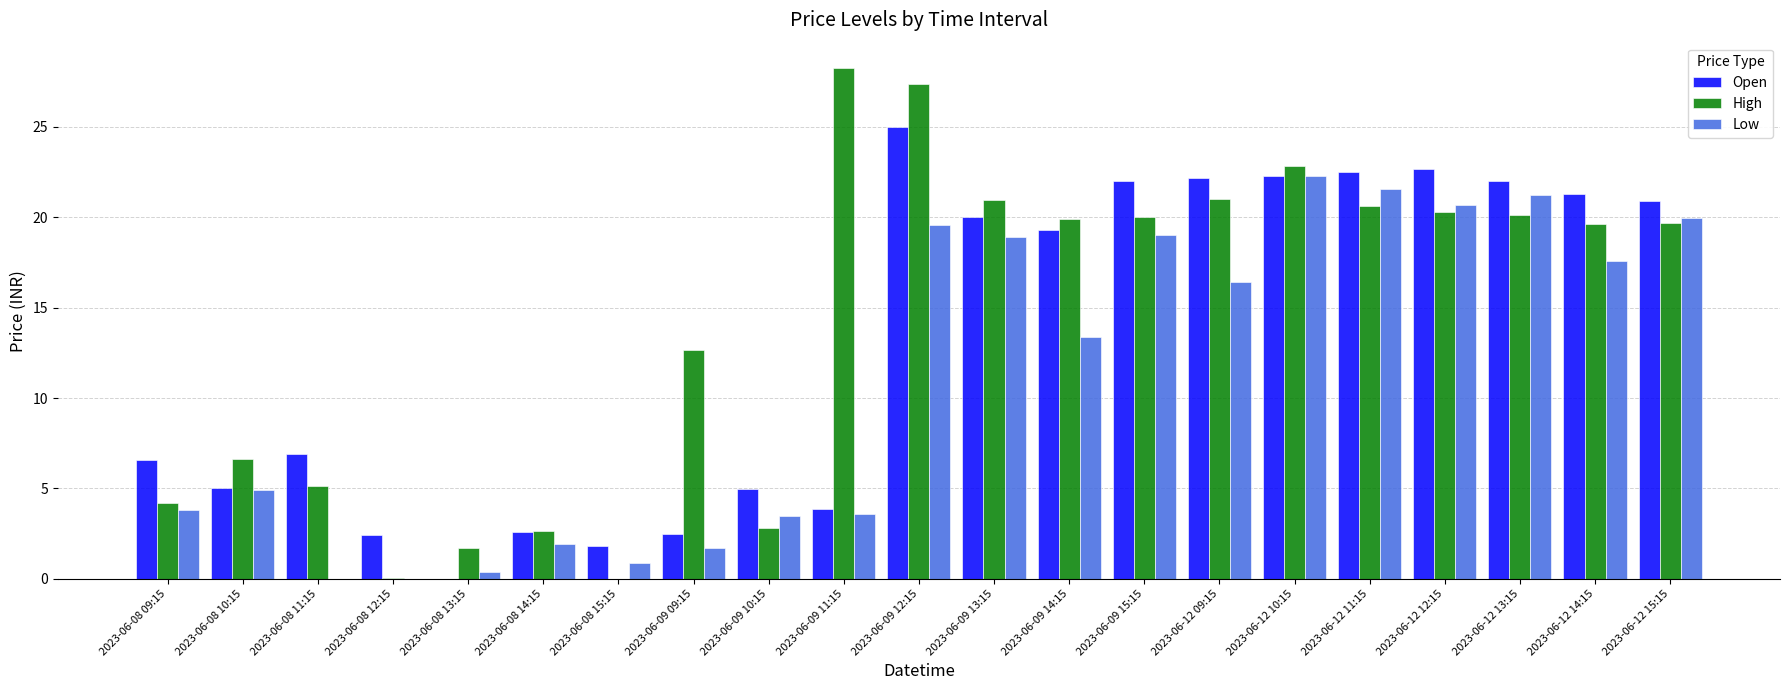

Is the value of High at 2023-06-09 11:15 greater than the value of Open at 2023-06-12 14:15?

Yes